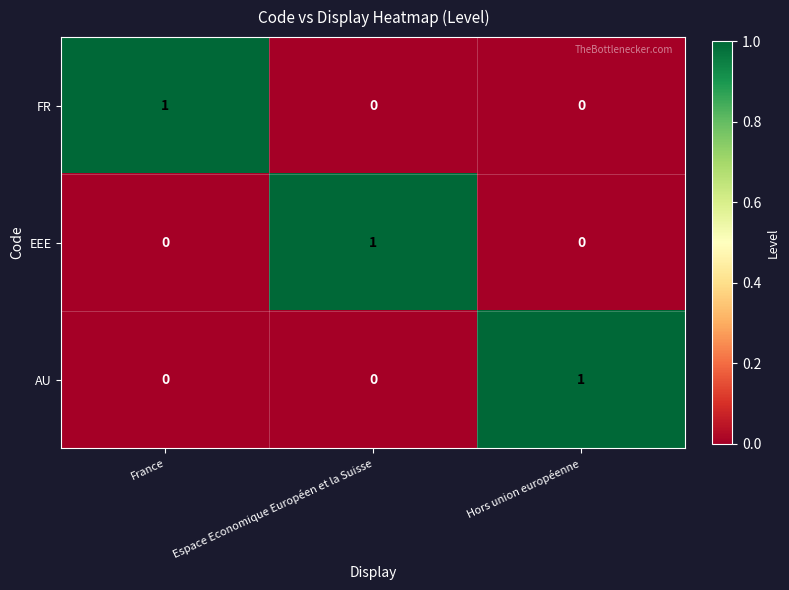

At how many categories does at least one series exceed 0?

3